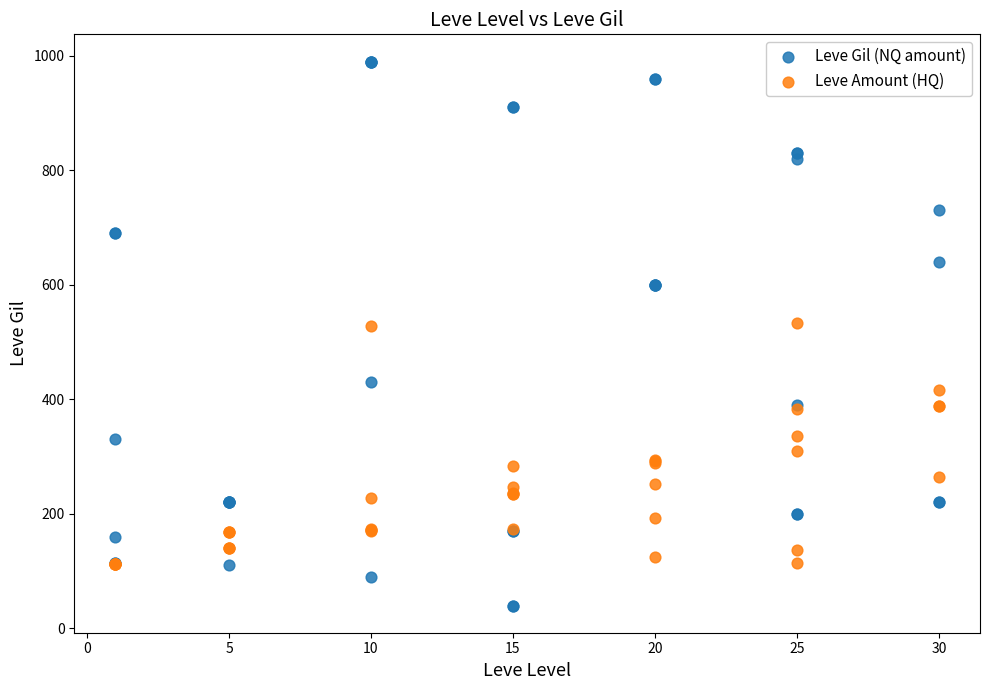

What are all the series names shown in the legend?

Leve Gil (NQ amount), Leve Amount (HQ)